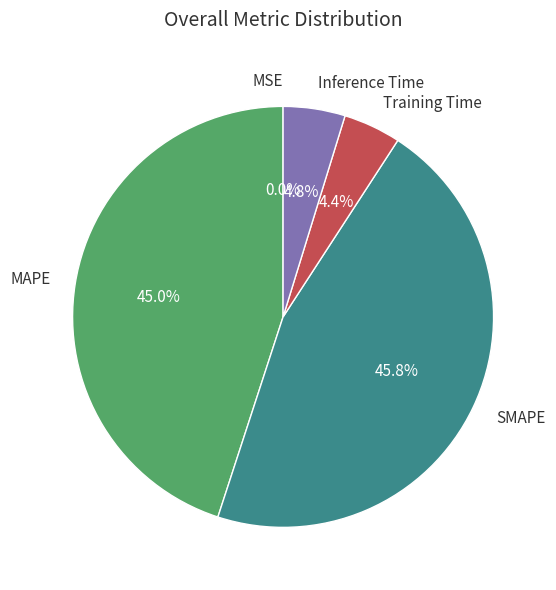

Combined, do MAPE and SMAPE account for over 50%?

Yes